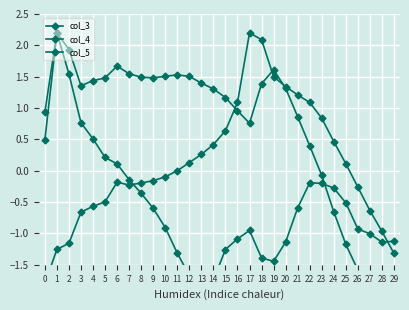

True or false: col_4 has more than 1 interior local peaks.

True